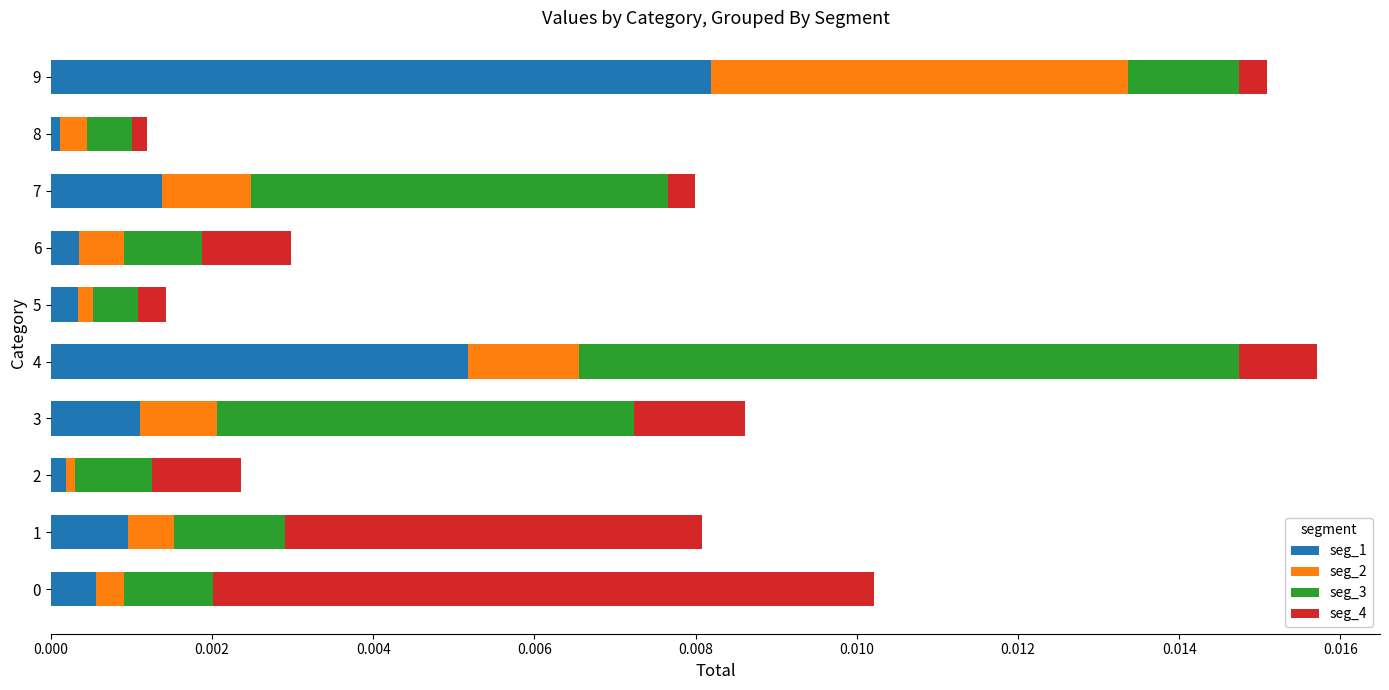

Rank the series by their maximum value, from highest to lowest.

seg_1, seg_3, seg_4, seg_2